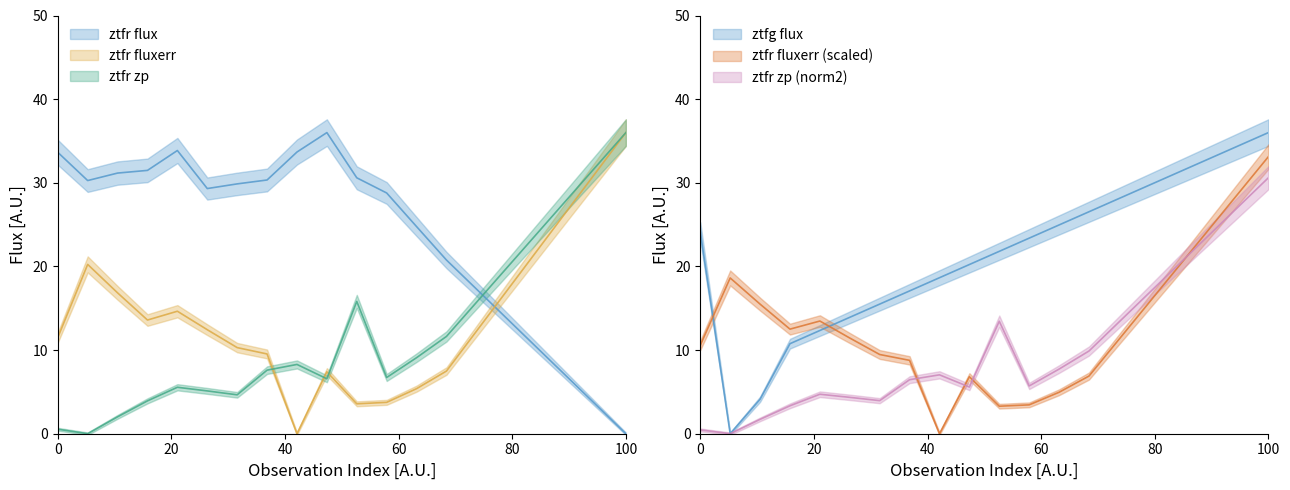

What is the difference between the maximum and minimum values in the ztfr flux series?

36.0